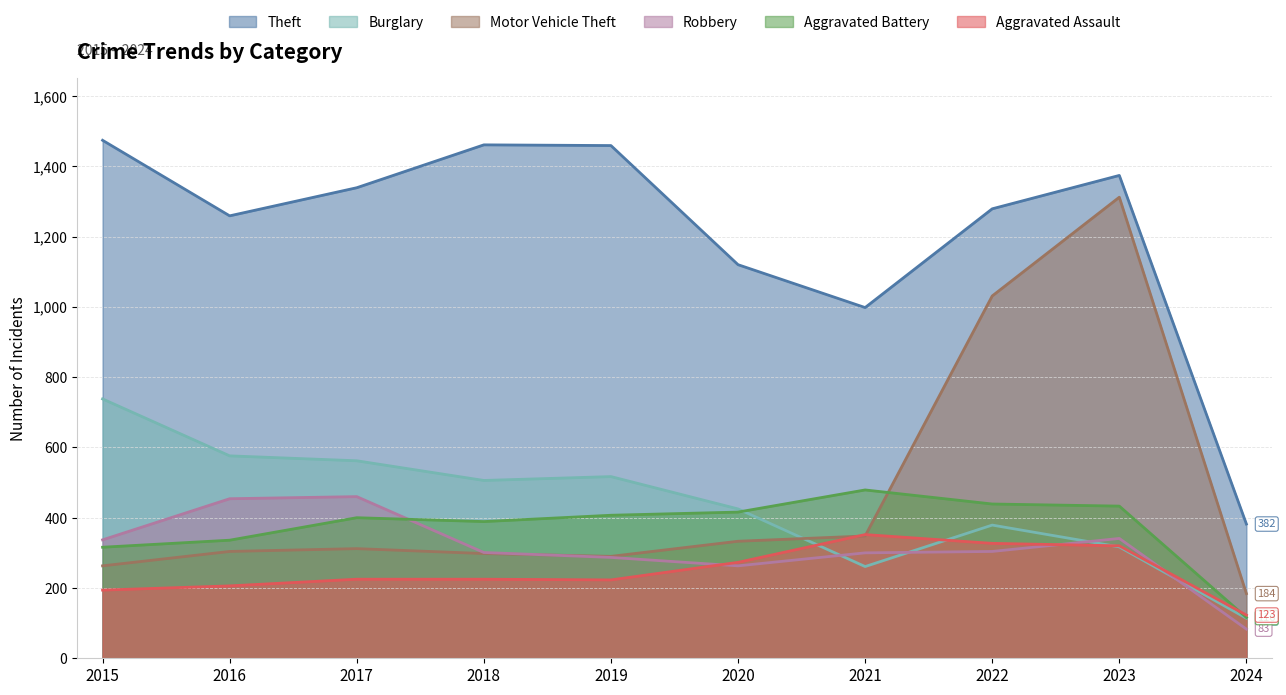

Which series has the largest total across all categories?

Theft